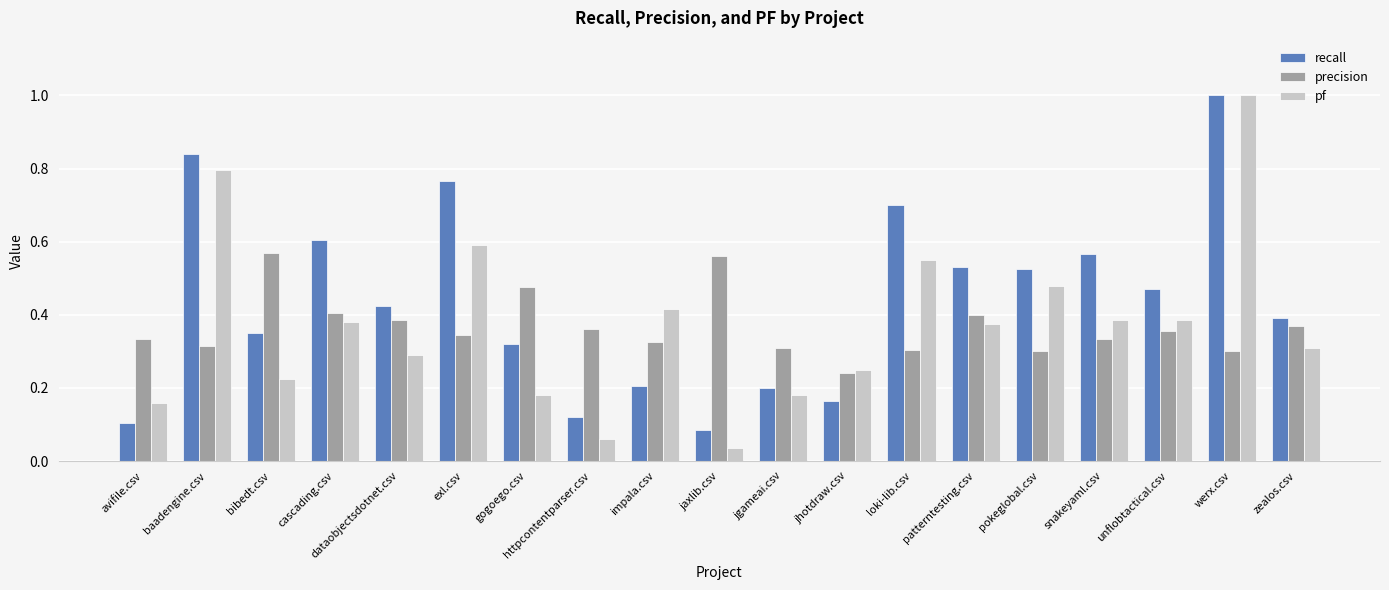

What is the sum of all precision values?

7.0